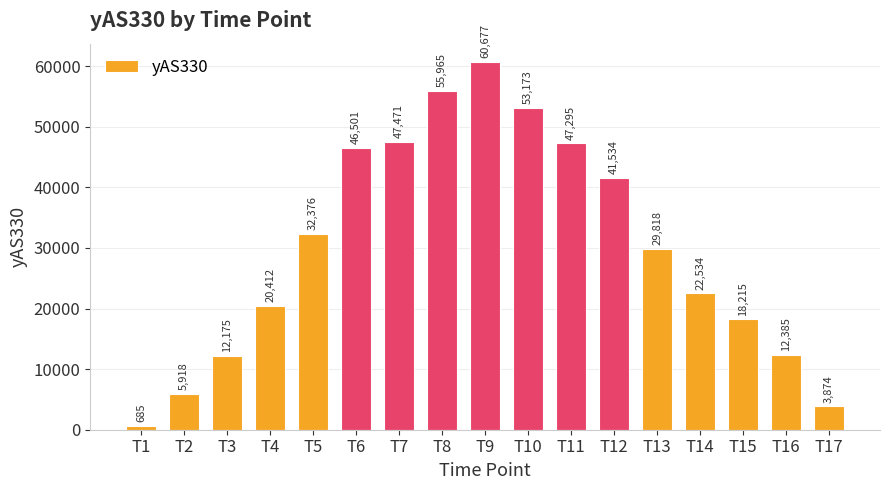

What is the value of the 17th bar from the left?

3873.5